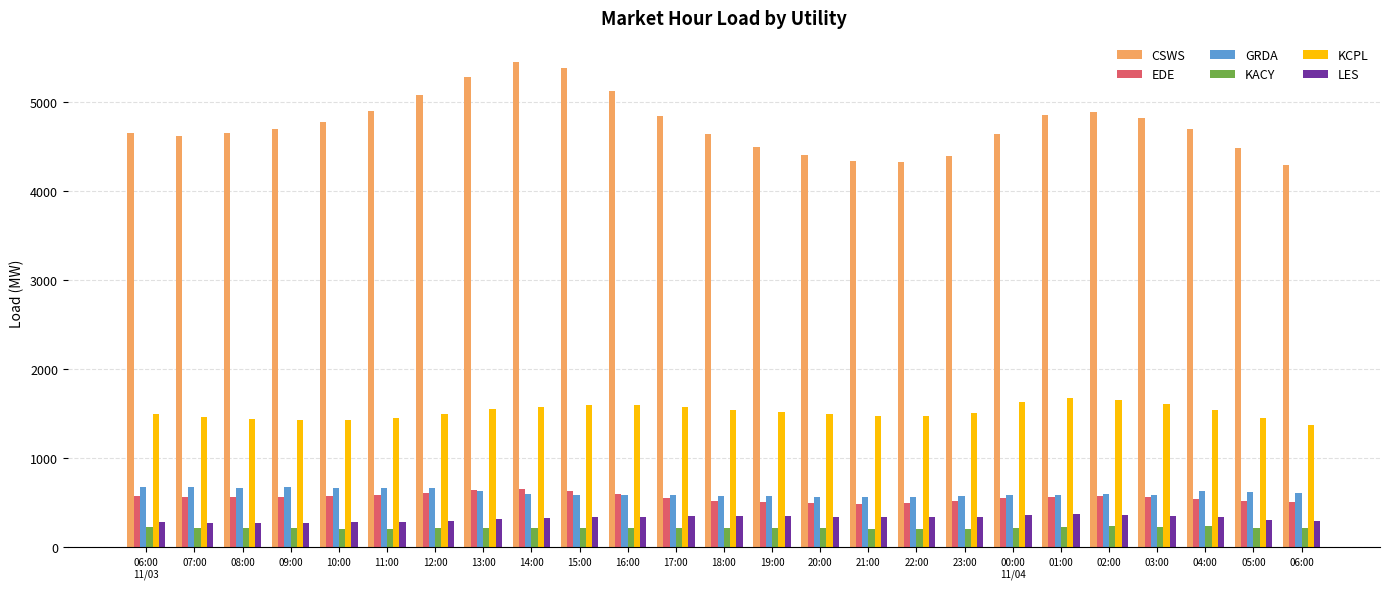

What is the smallest value displayed?

206.2